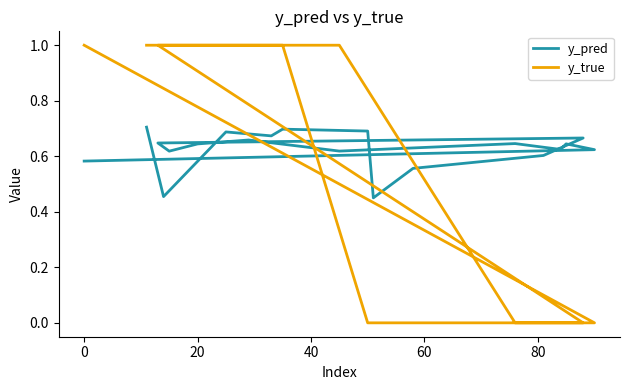

Is this an area chart (filled region under the line)?

No